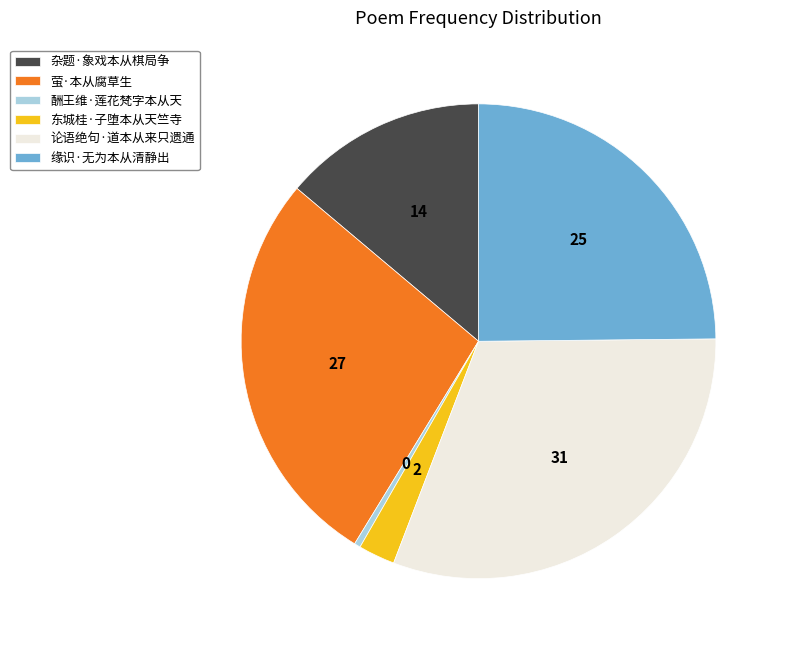

What is the ratio of the value at 杂题·象戏本从棋局争 to the value at 东城桂·子堕本从天竺寺?

5.6